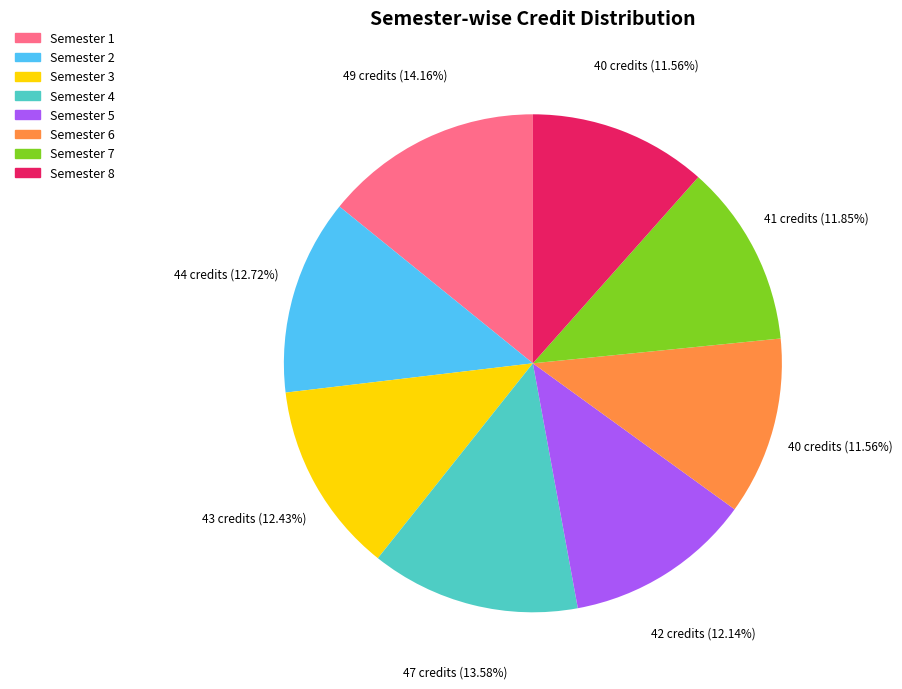

How much of the chart is everything except Semester 1?

85.8%